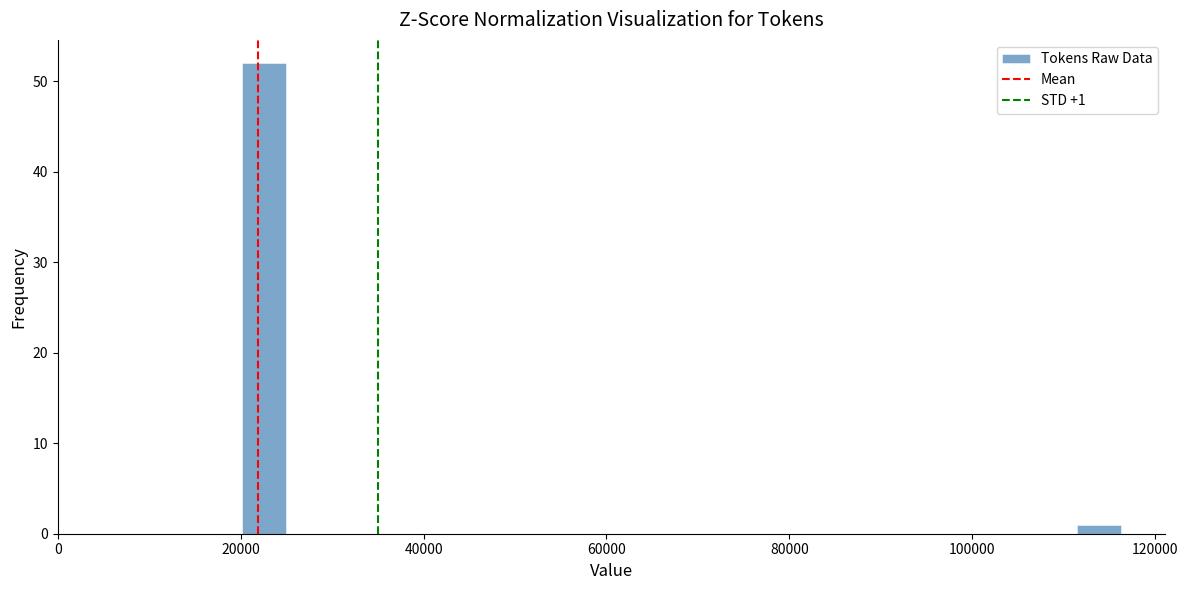

Around what value on the x-axis is the tallest bar? Give the approximate position of its centre, as read against the axis.

22000